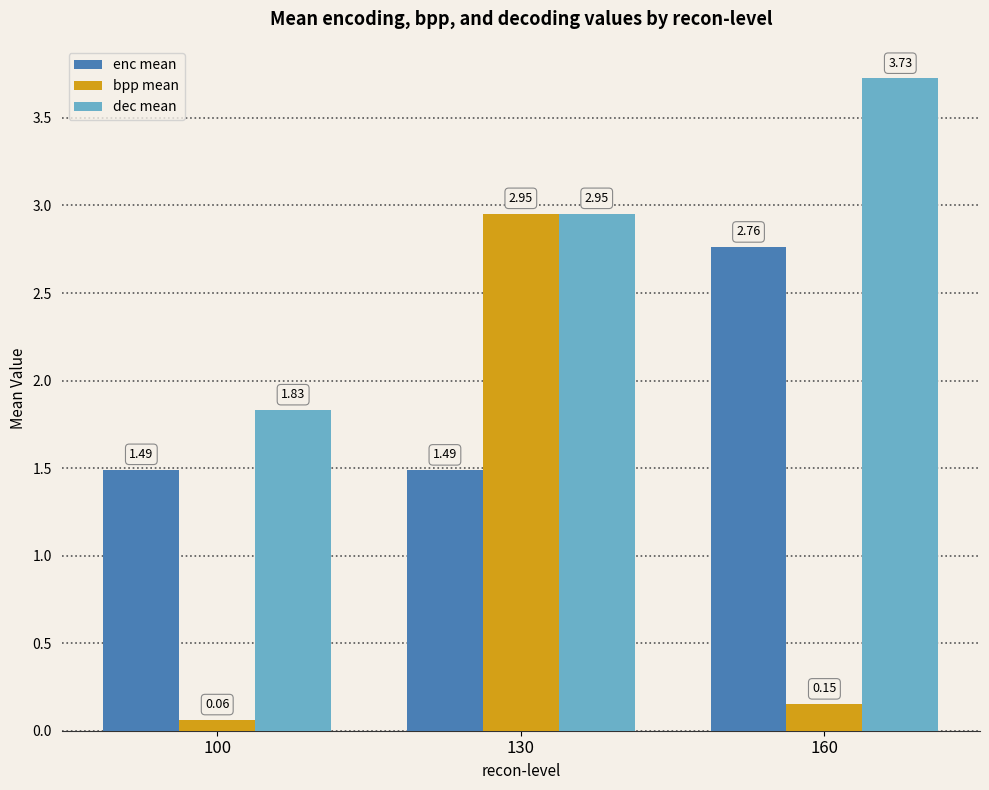

Rank the series by their average value, from lowest to highest.

bpp mean, enc mean, dec mean